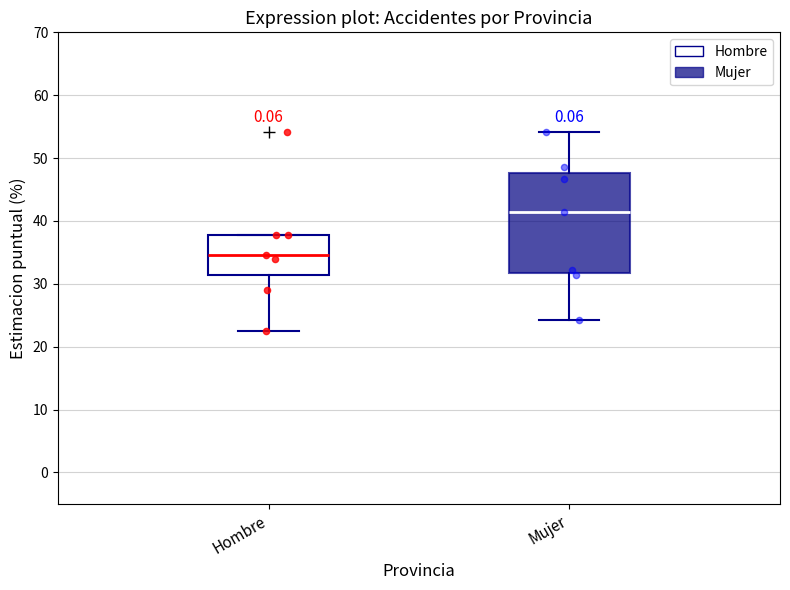

Which box is the tallest, from its lower edge to its upper edge?

Mujer